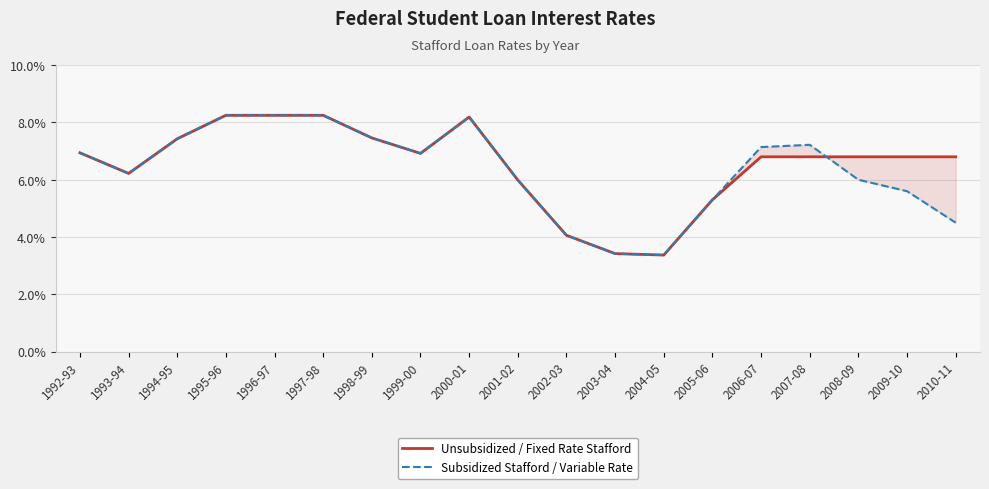

Where do Subsidized Stafford / Variable Rate and Unsubsidized / Fixed Rate Stafford first cross each other?

2007-08 and 2008-09